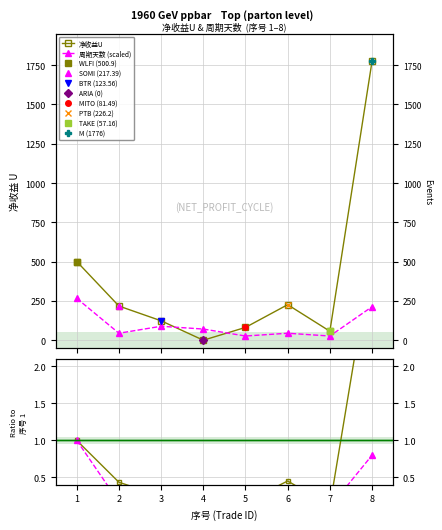

Does the chart display data point markers on the line(s)?

Yes